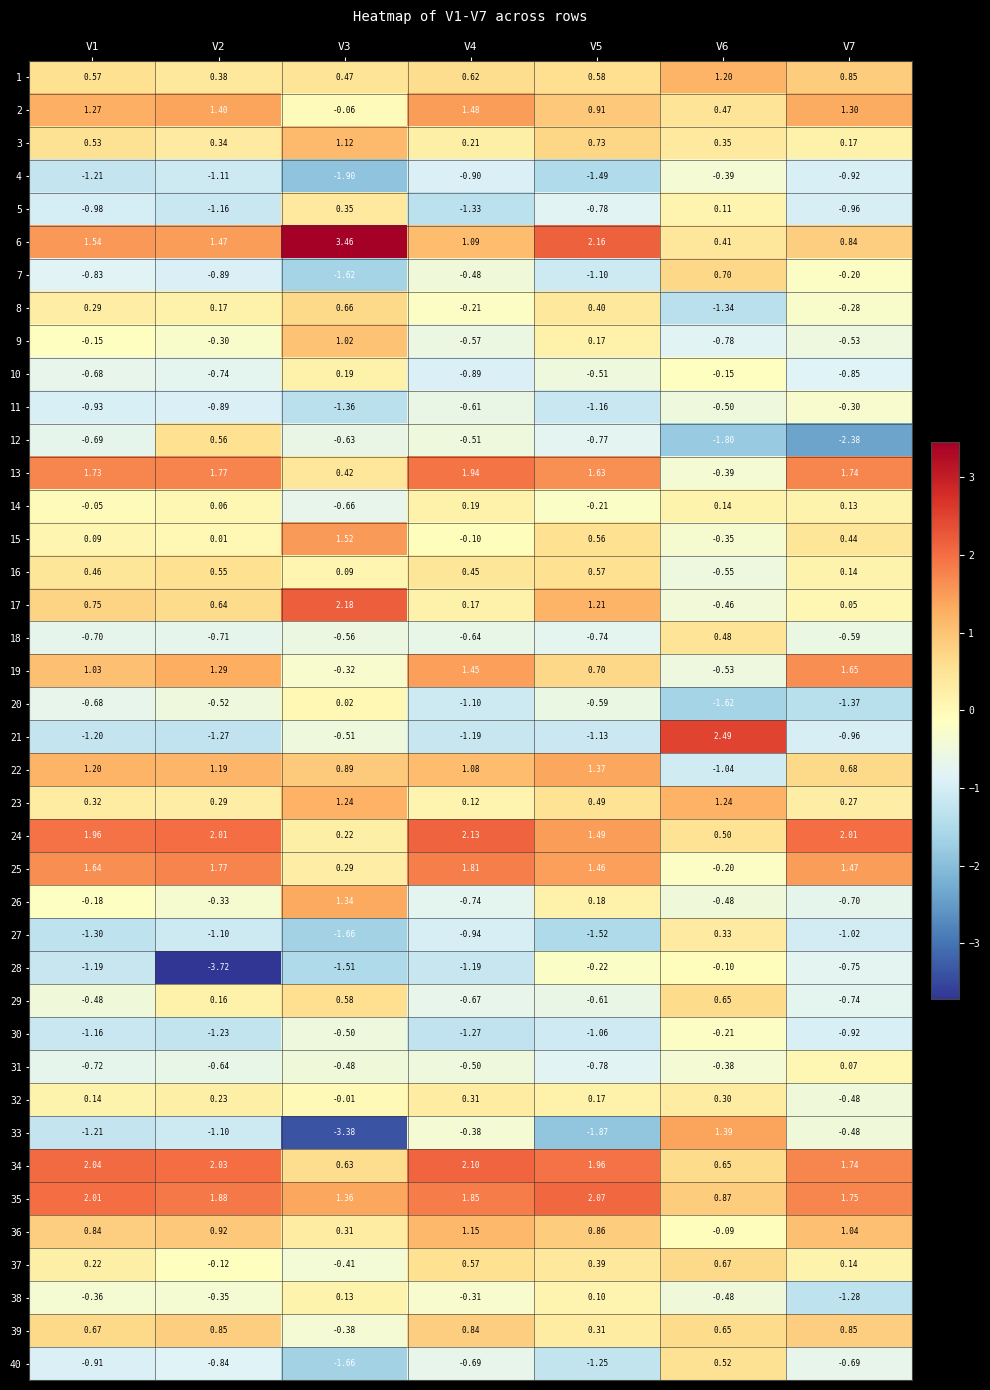

Is the value of 22 at V3 greater than the value of 35 at V5?

No